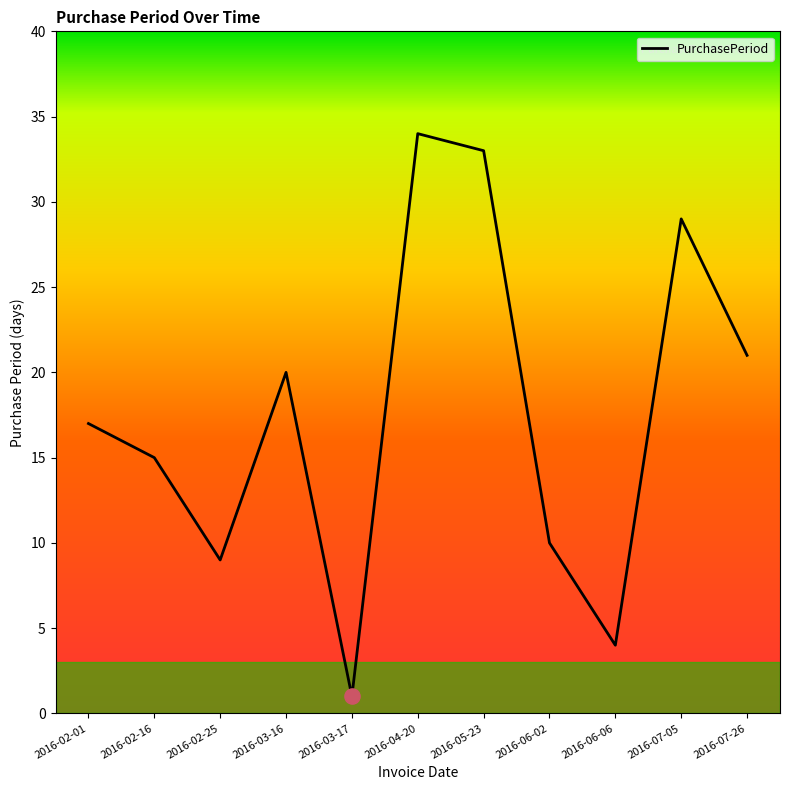

What is the ratio of the value at 2016-04-20 to the value at 2016-06-02?

3.4